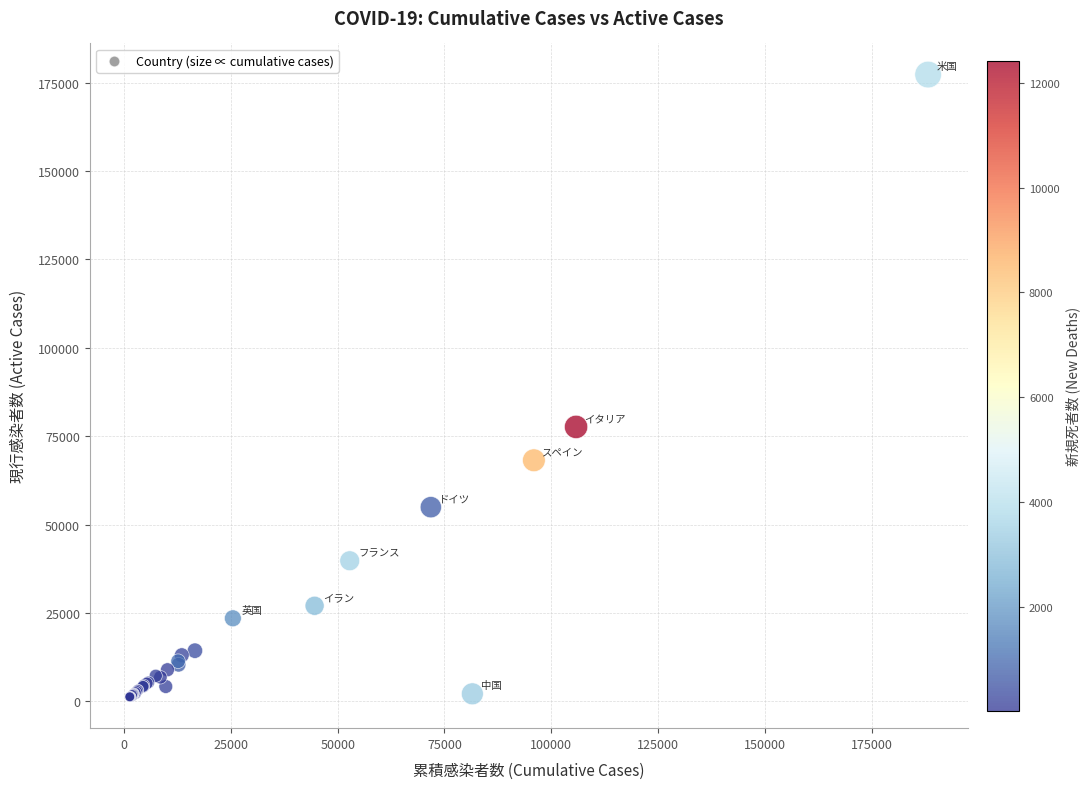

What Y value in the scatter plot is closest to 89257?

77635